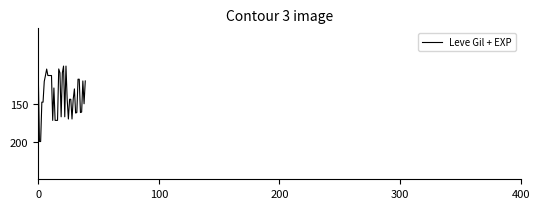

What is the minimum value shown in the chart?

100.0